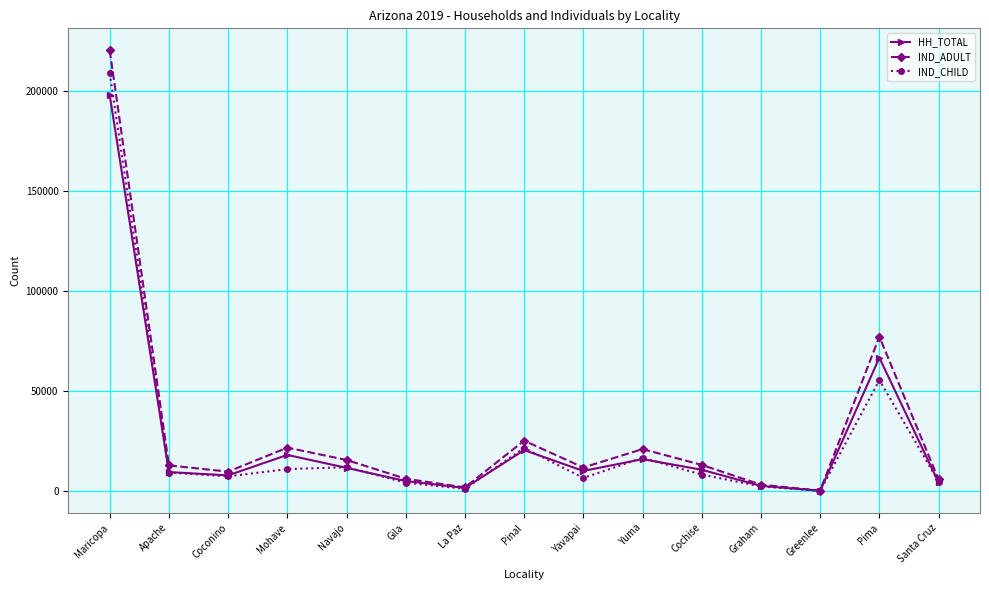

Rank the series by their maximum value, from lowest to highest.

HH_TOTAL, IND_CHILD, IND_ADULT